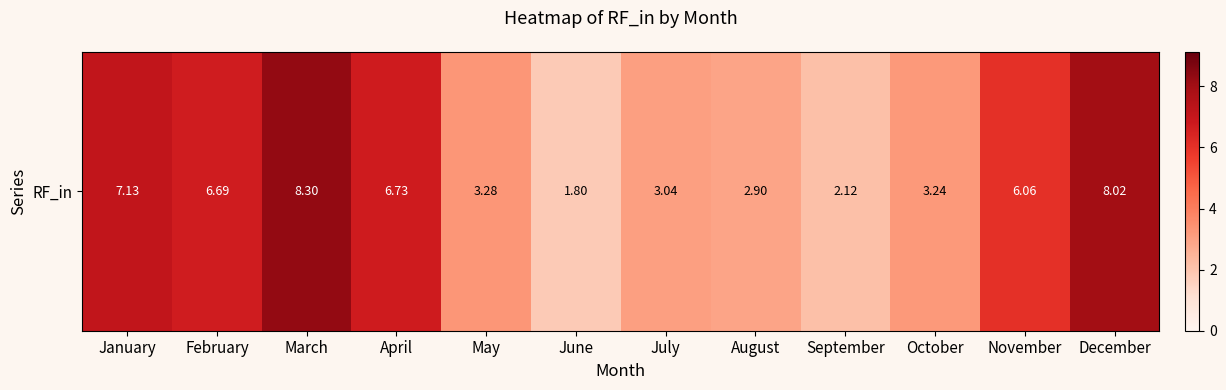

Rank the categories by value from lowest to highest.

June, September, August, July, October, May, November, February, April, January, December, March